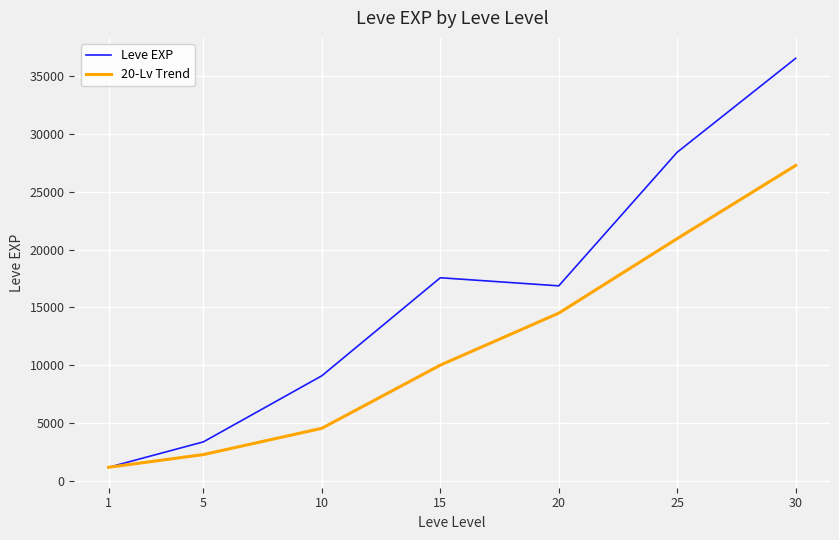

Is the value of 20-Lv Trend at 20 greater than the value of Leve EXP at 30?

No